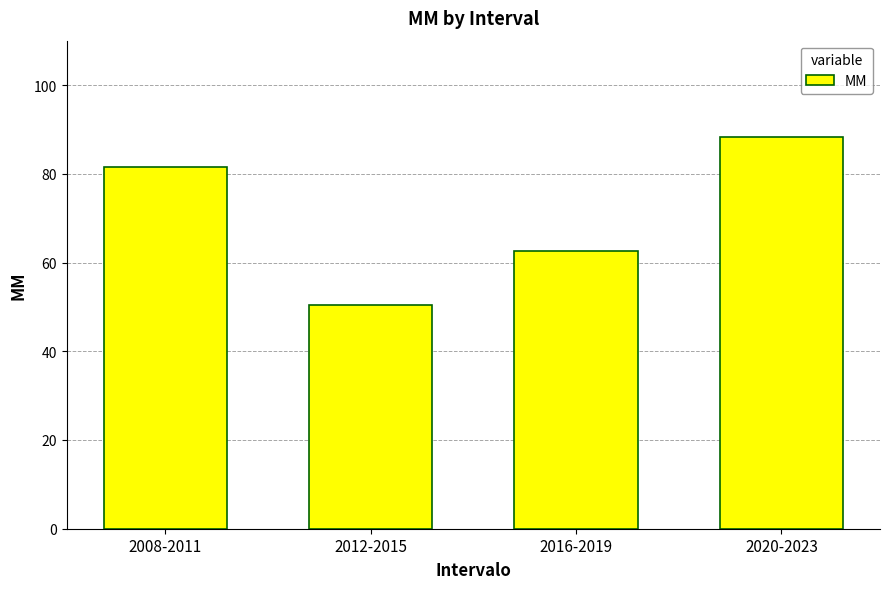

Which label corresponds to the smallest value in the chart?

2012-2015